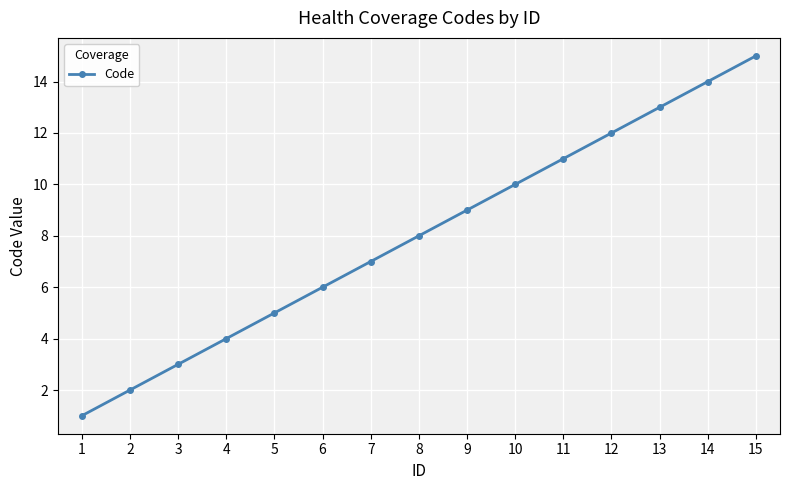

What value does the data have at 8, to the nearest 5?

10